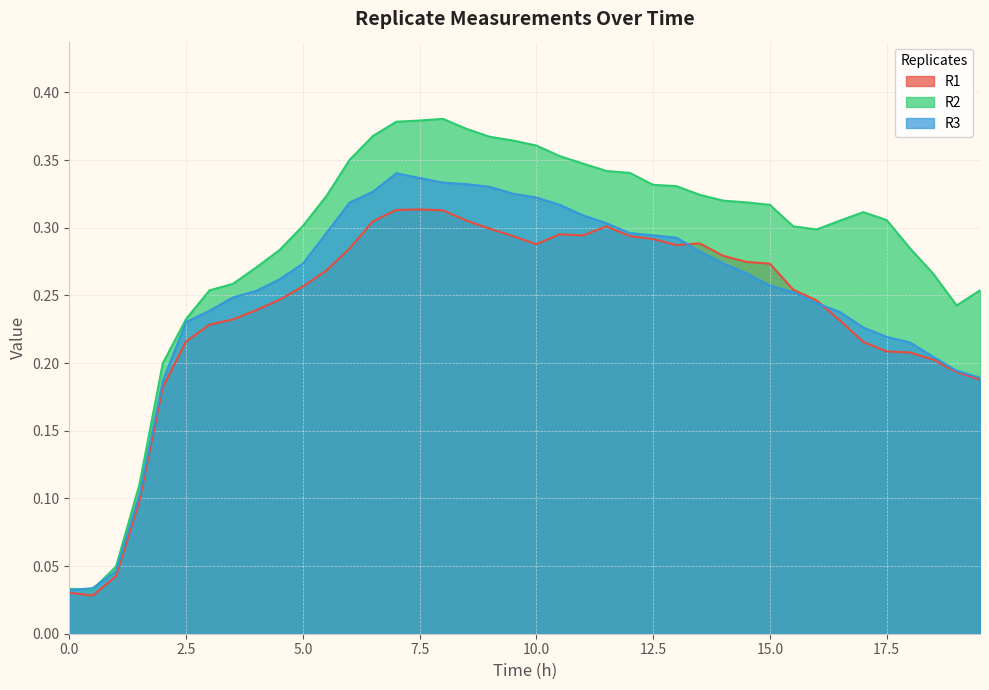

Rank the series by their maximum value, from highest to lowest.

R2, R3, R1